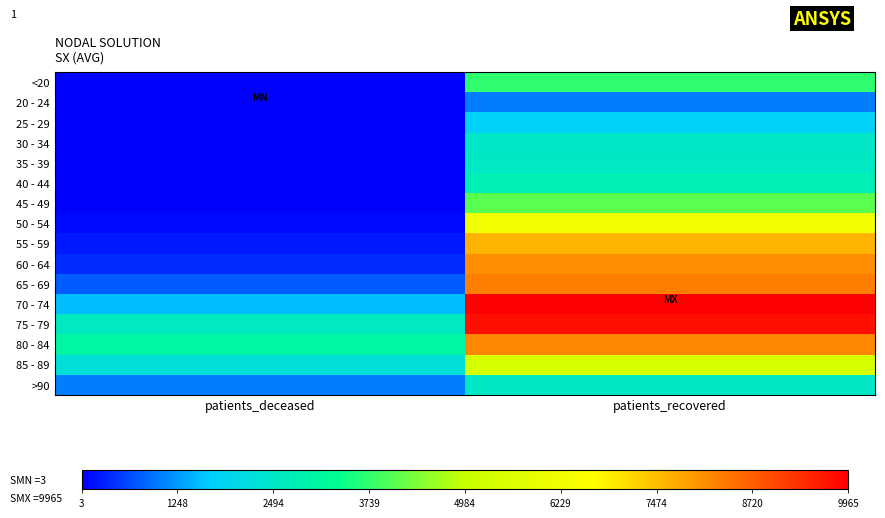

Count the number of categories in the chart.

2